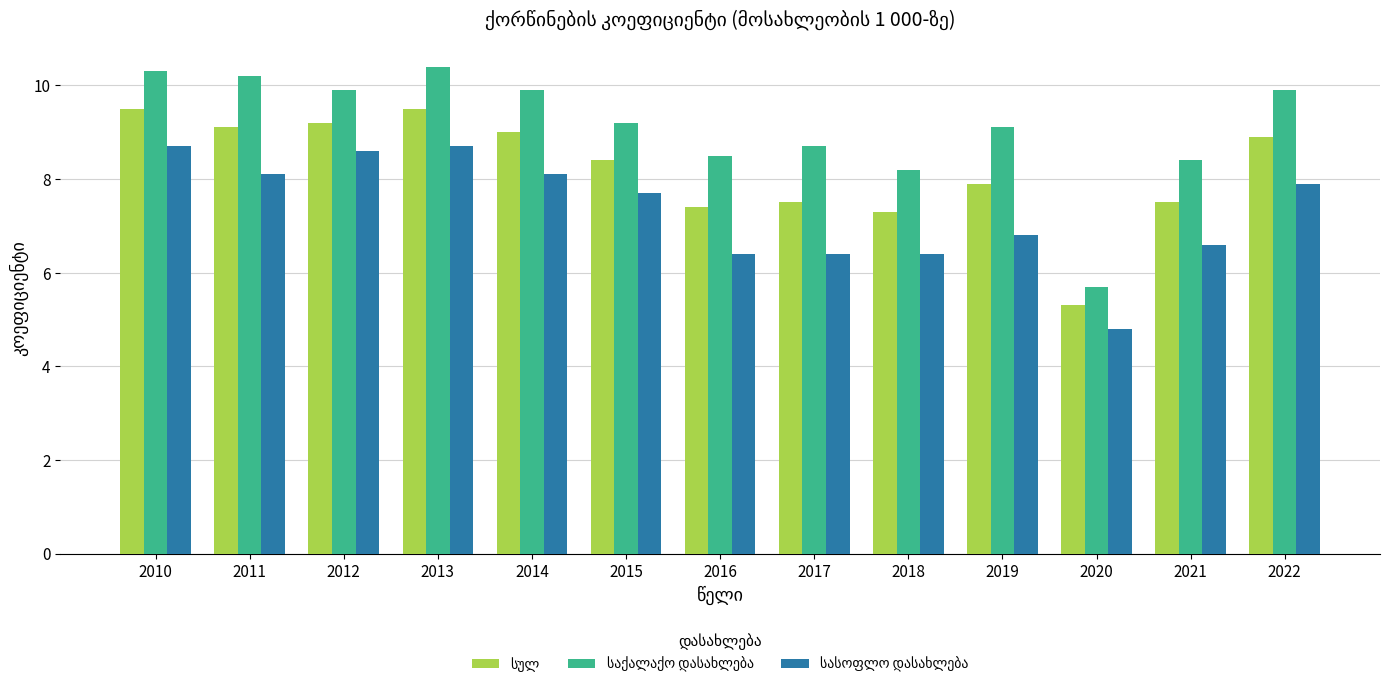

What is the smallest value displayed?

4.8